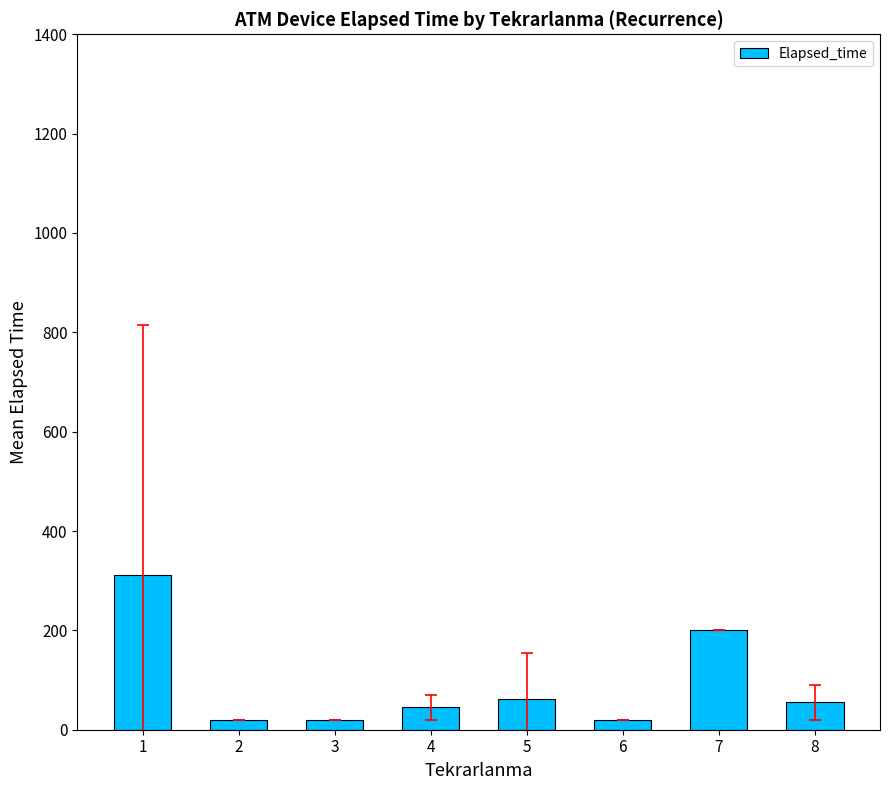

What is the approximate value at 3?

20.0